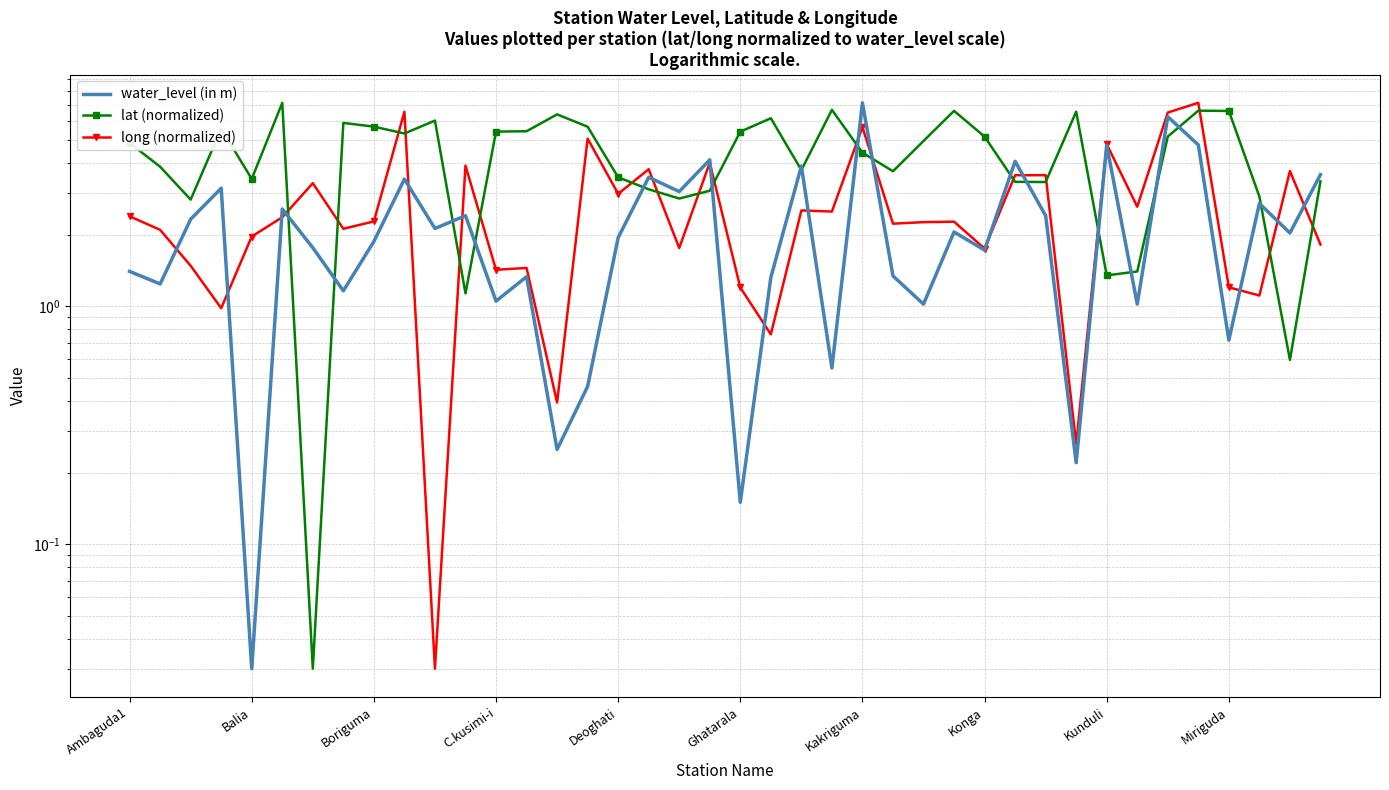

The value of long (normalized) at Kunduli is 4.8. True or false?

True